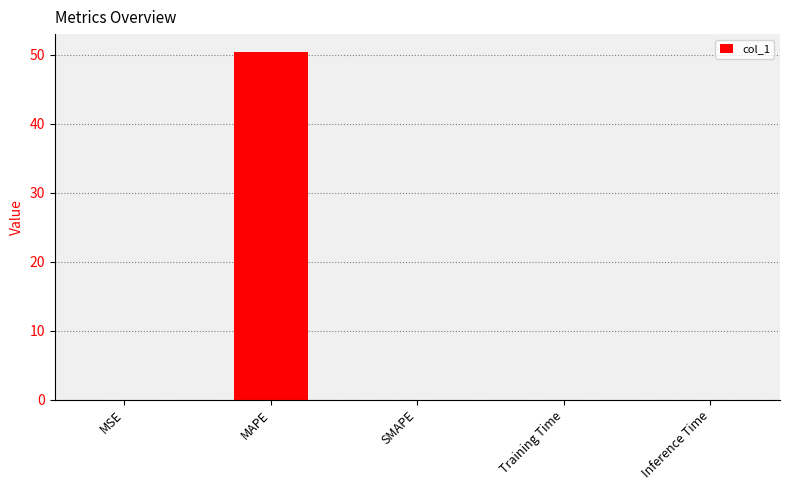

Are the bars horizontal?

No